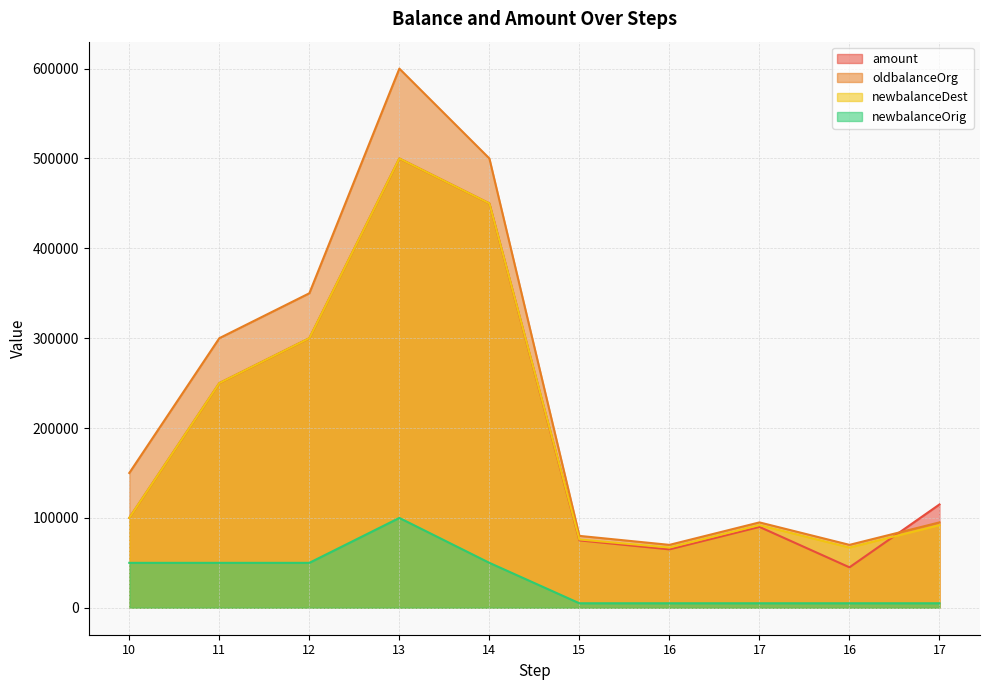

What is the average value of the oldbalanceOrg series?

231000